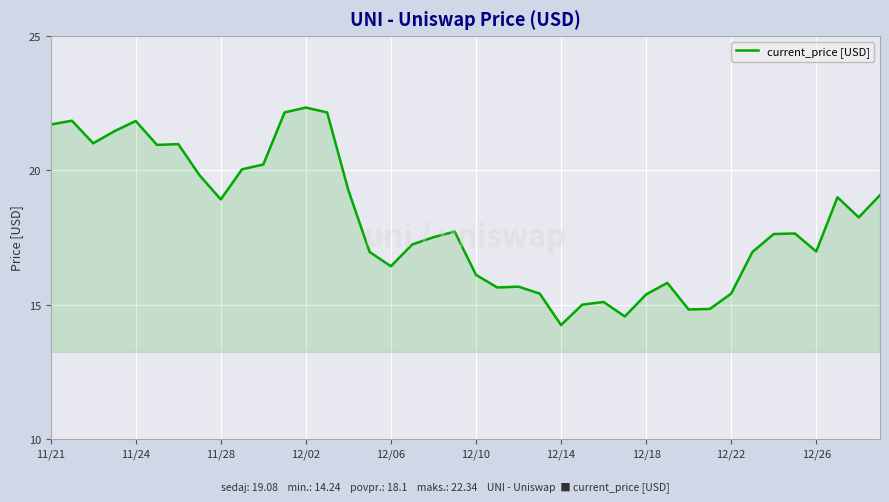

What is the greatest value displayed?

22.3